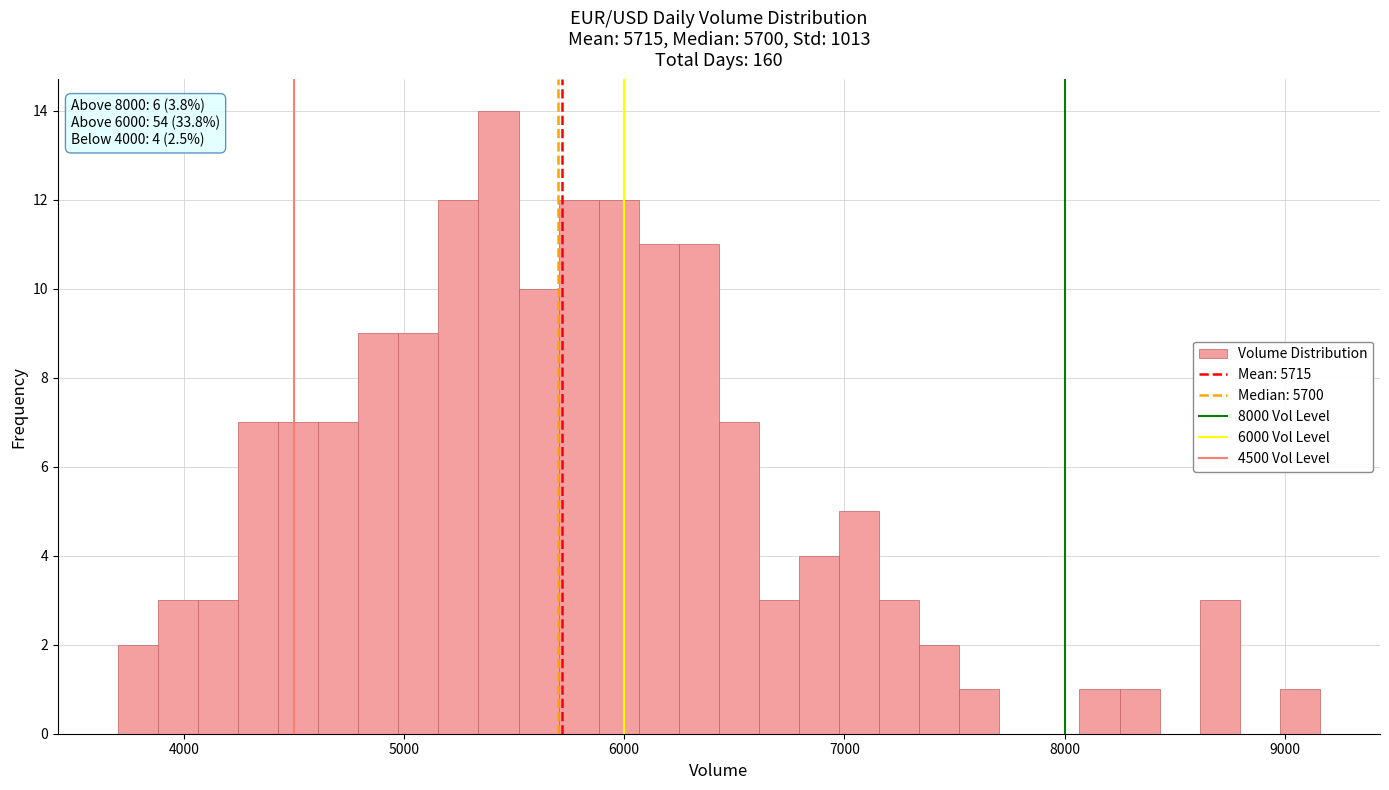

Read against the x-axis, roughly where is the centre of the tallest bar?

5400